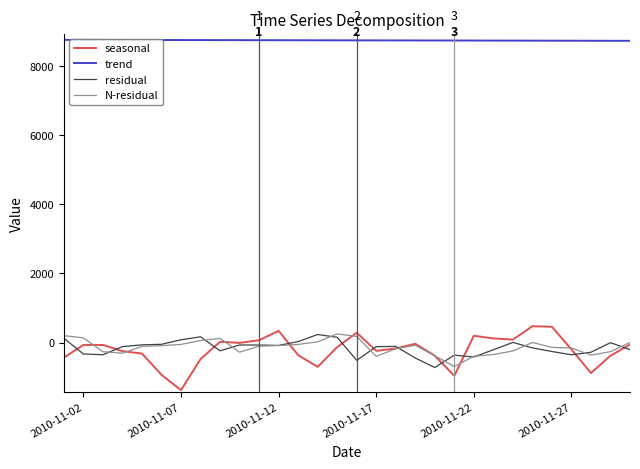

Which series has the largest range (max minus min)?

seasonal